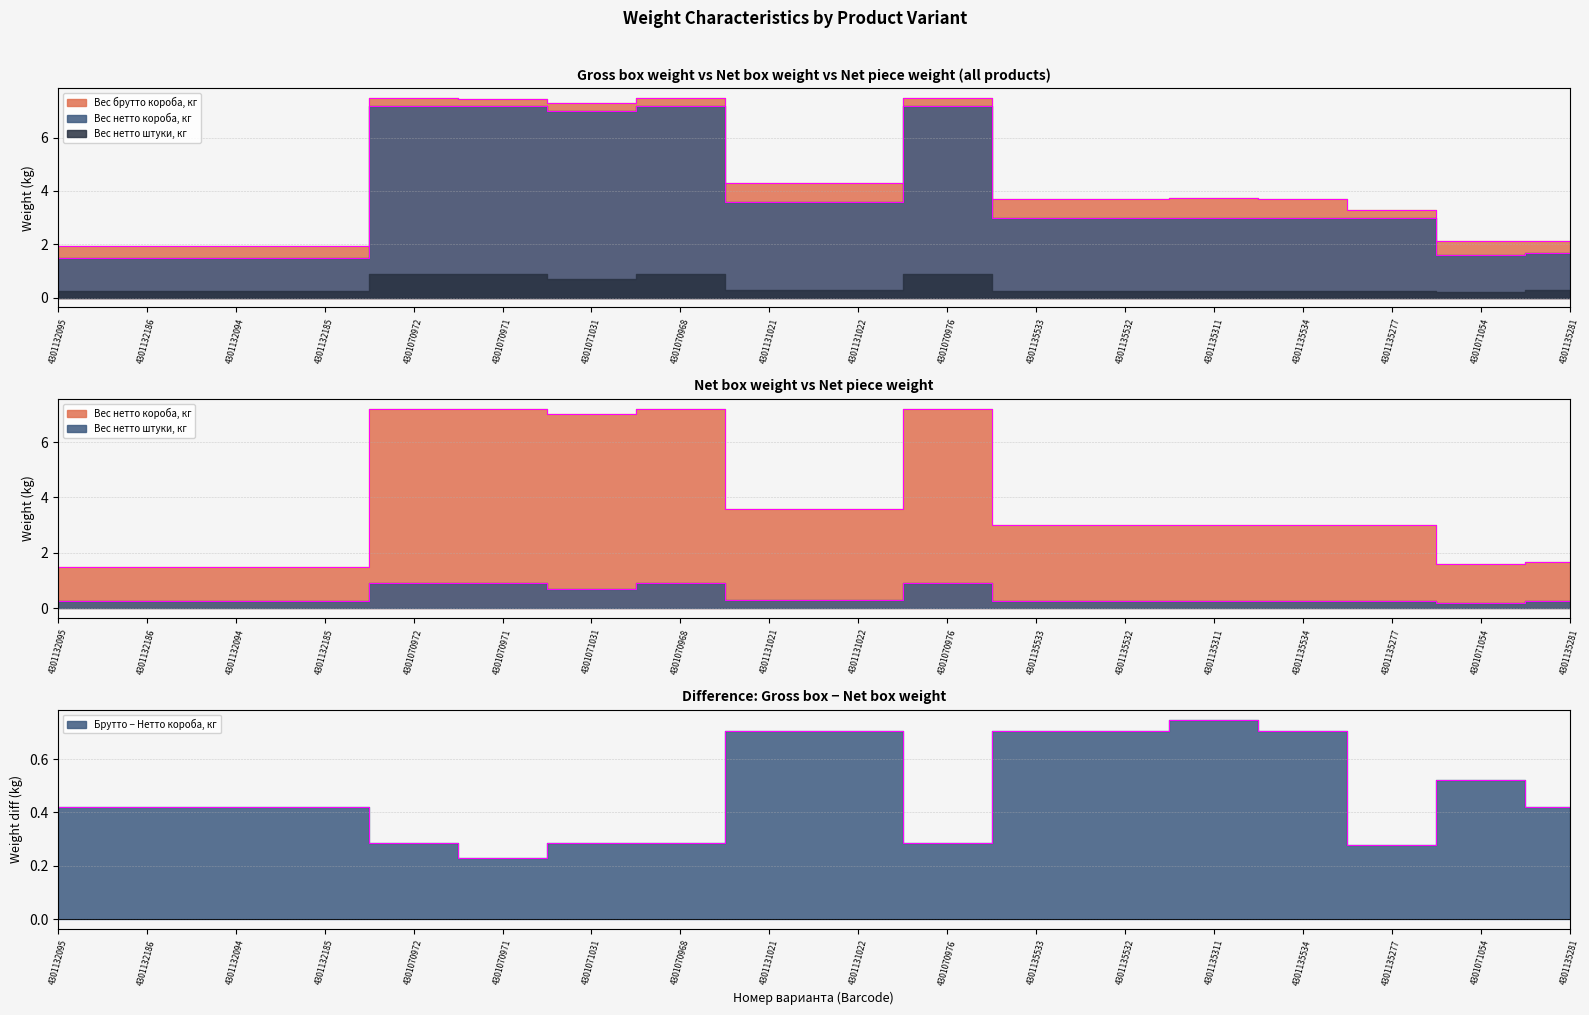

Rank the categories by Вес нетто короба, кг value from highest to lowest.

4301070972, 4301070971, 4301070968, 4301070976, 4301071031, 4301131021, 4301131022, 4301135533, 4301135532, 4301135311, 4301135534, 4301135277, 4301135281, 4301071054, 4301132095, 4301132186, 4301132094, 4301132185